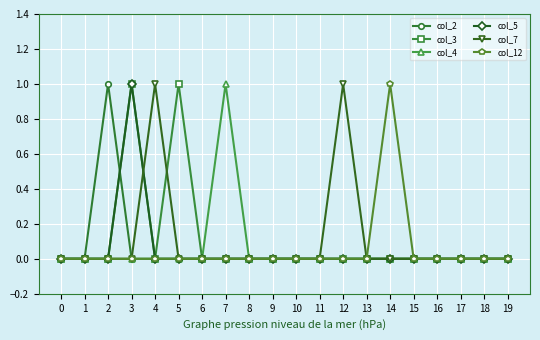

True or false: col_5 has a value of 0 at 10.

True